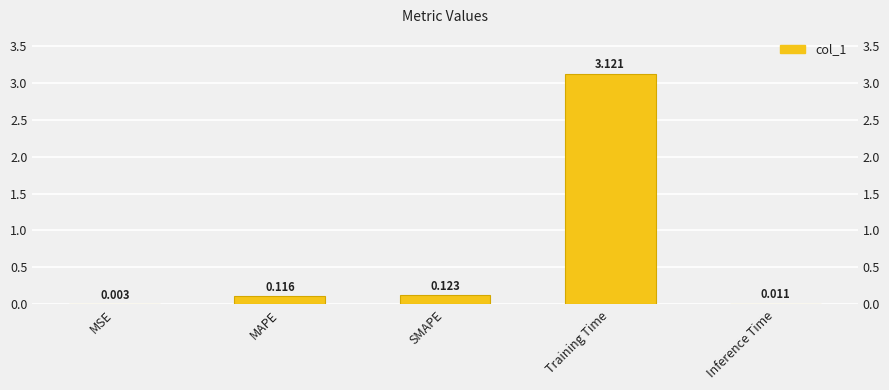

List the labels in order of value, largest first.

Training Time, SMAPE, MAPE, Inference Time, MSE